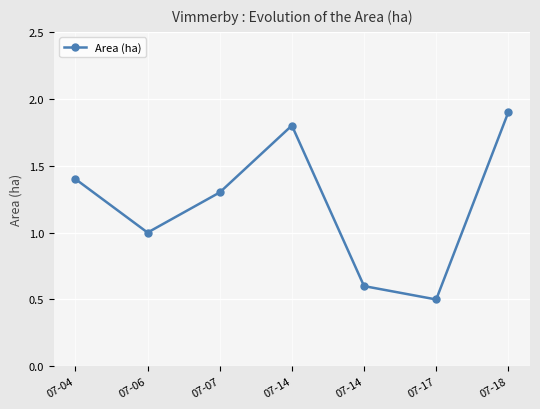

Rank the categories by value from lowest to highest.

07-17, 07-14, 07-06, 07-07, 07-04, 07-14, 07-18